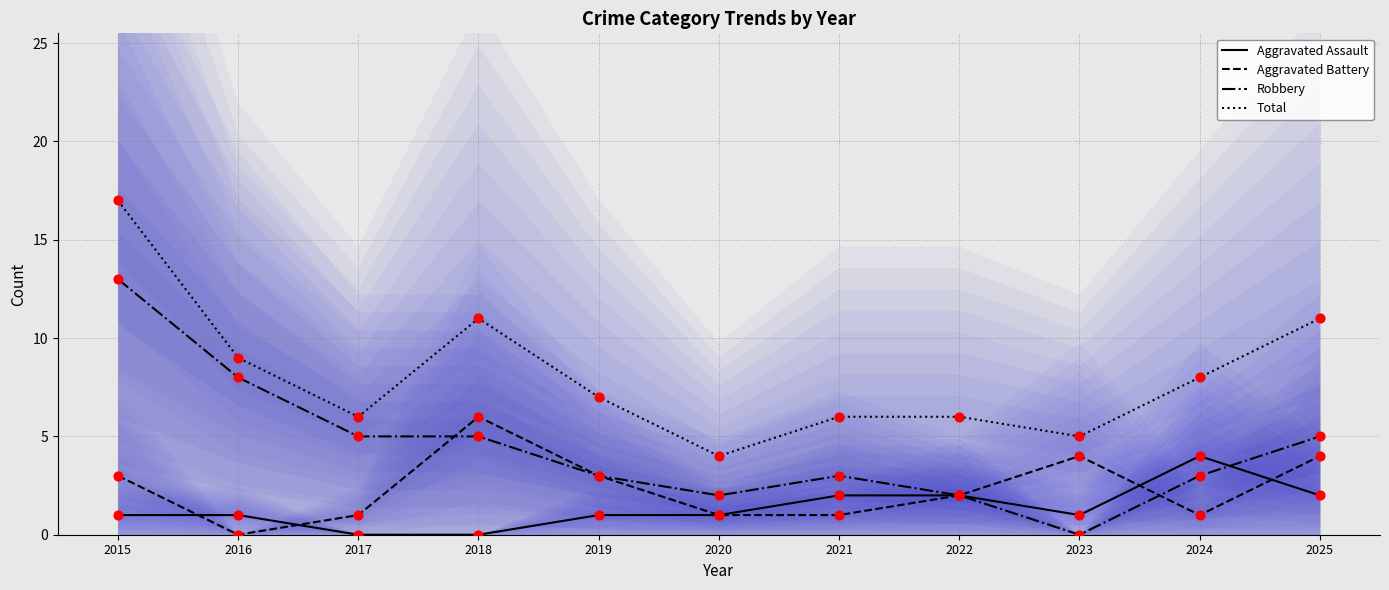

Which series contains the highest Y value?

Total